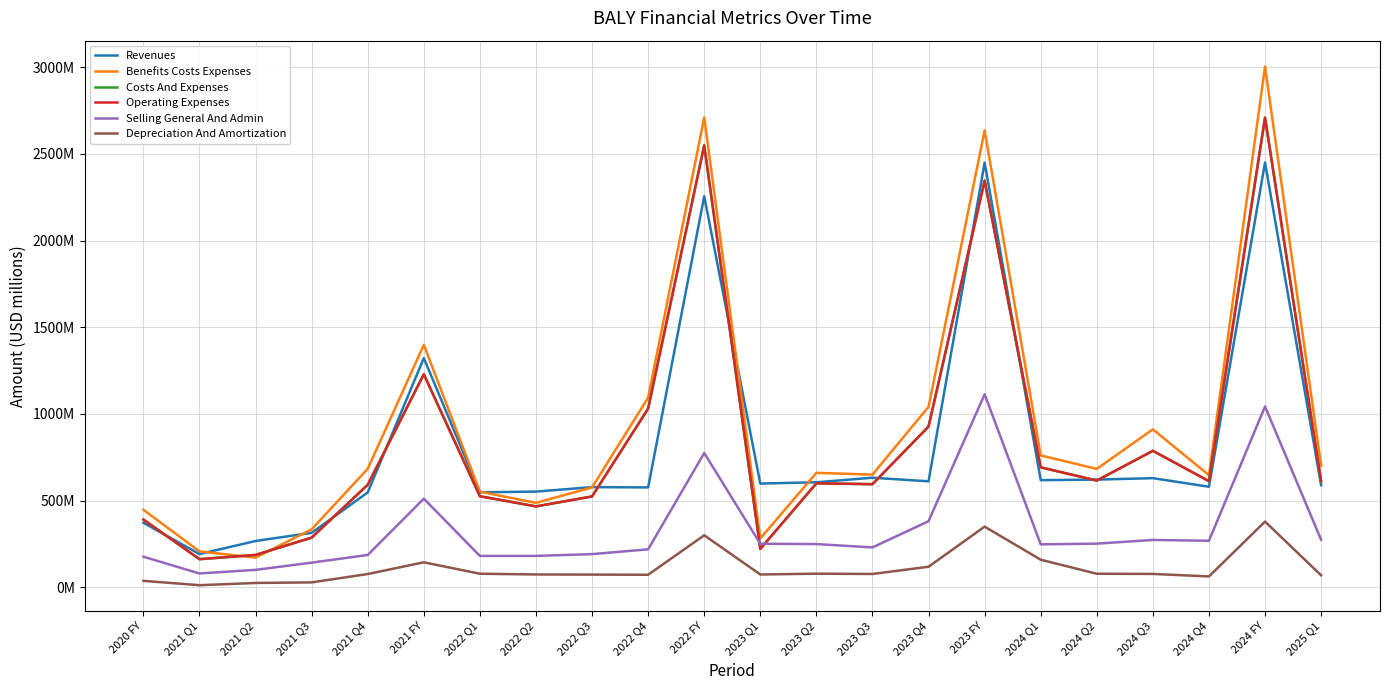

List the labels in order of Costs And Expenses value, smallest first.

2021 Q1, 2021 Q2, 2023 Q1, 2021 Q3, 2020 FY, 2022 Q2, 2022 Q3, 2022 Q1, 2021 Q4, 2023 Q3, 2023 Q2, 2025 Q1, 2024 Q4, 2024 Q2, 2024 Q1, 2024 Q3, 2023 Q4, 2022 Q4, 2021 FY, 2023 FY, 2022 FY, 2024 FY